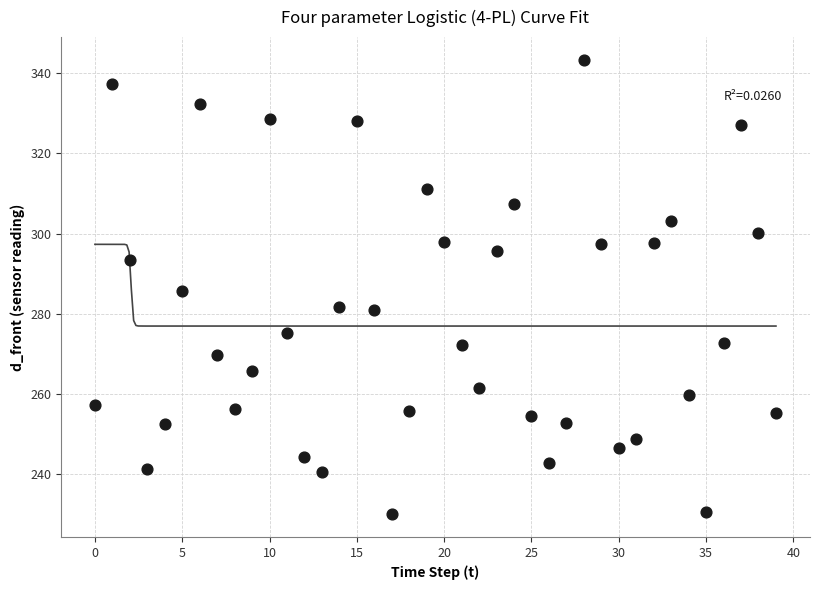

What is the range of Y values (max minus min)?

113.3